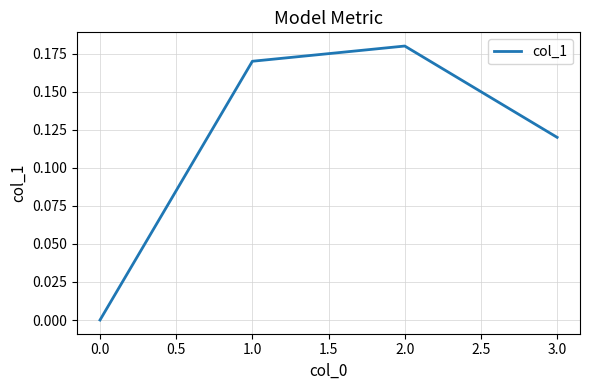

Which label corresponds to the smallest value in the chart?

0.0